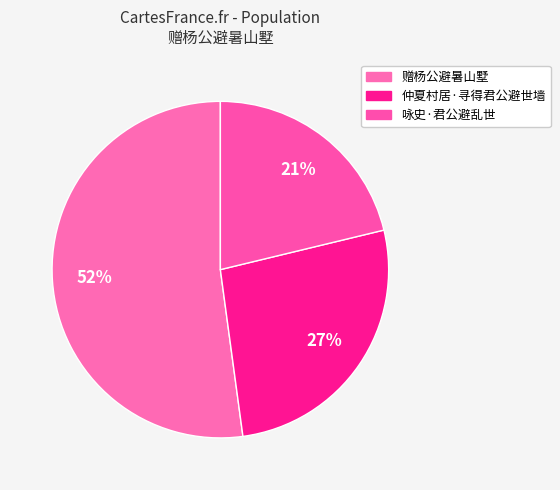

Which slice is the smallest?

咏史·君公避乱世